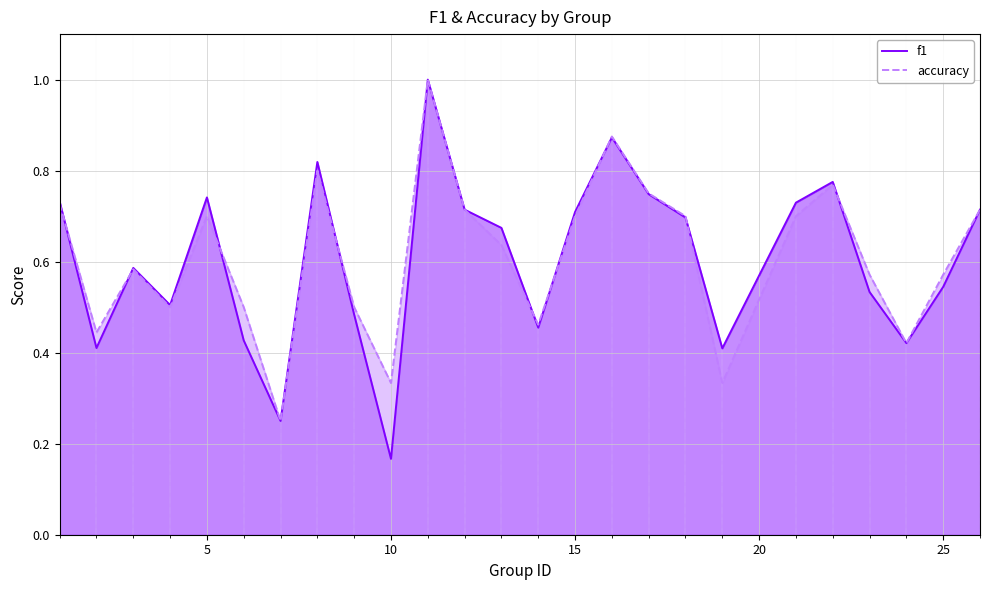

Does the chart display data point markers on the line(s)?

No